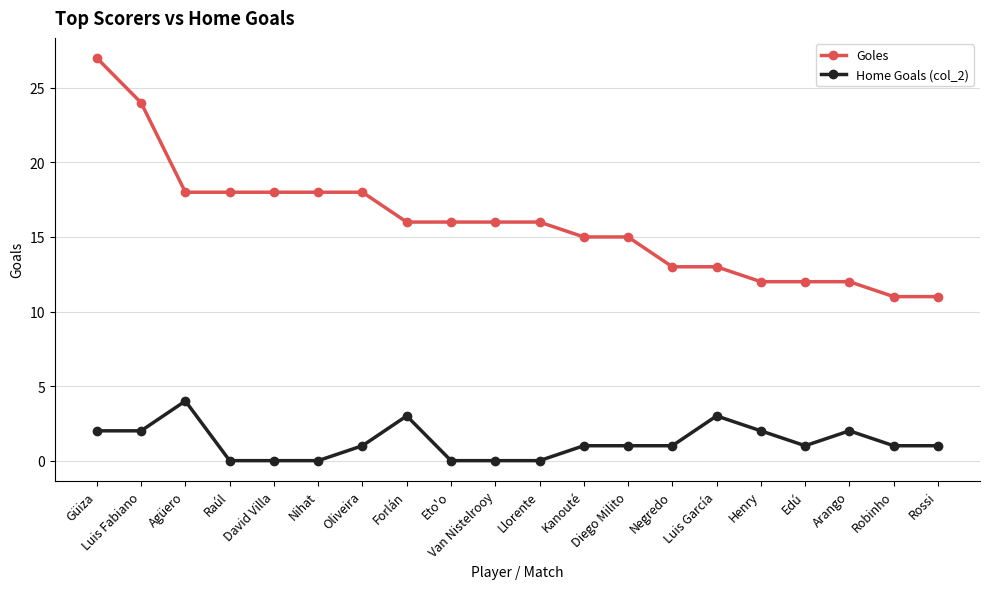

What is the difference between the maximum and minimum values in the Goles series?

16